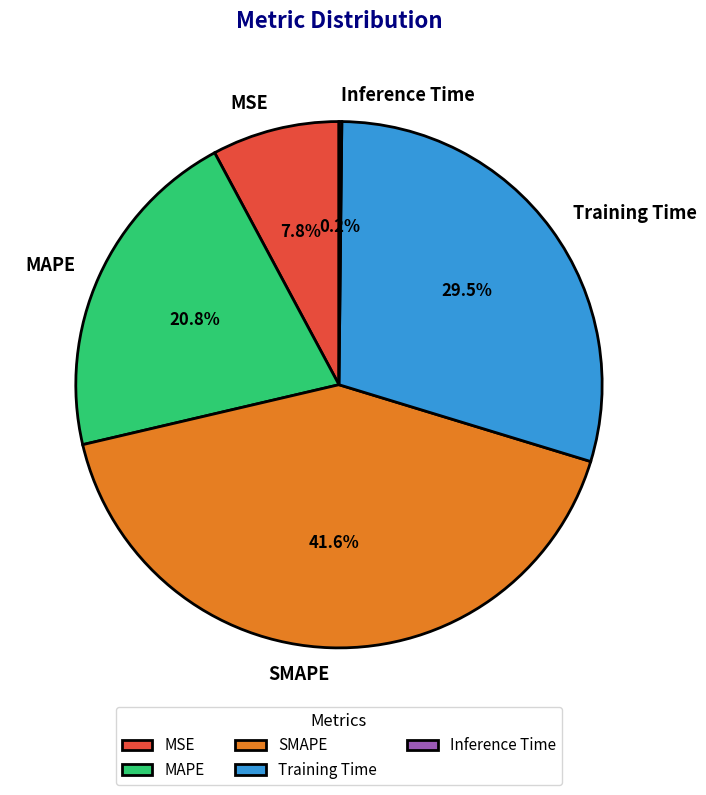

To the nearest percent, what portion does MAPE represent?

21%